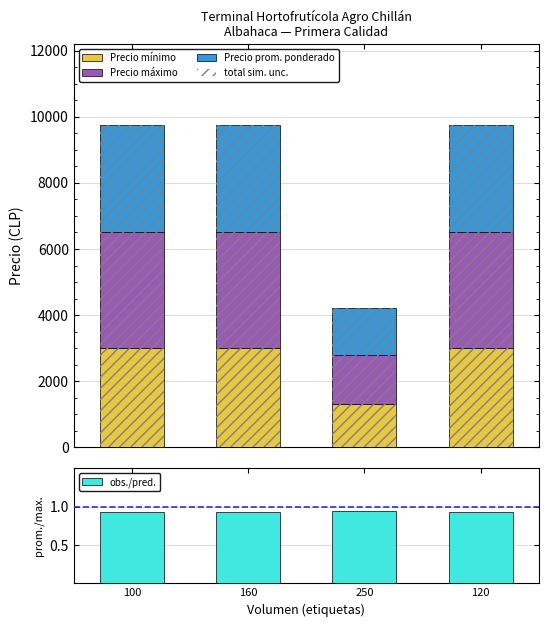

What is the sum of all Precio prom. ponderado values?

11170.0